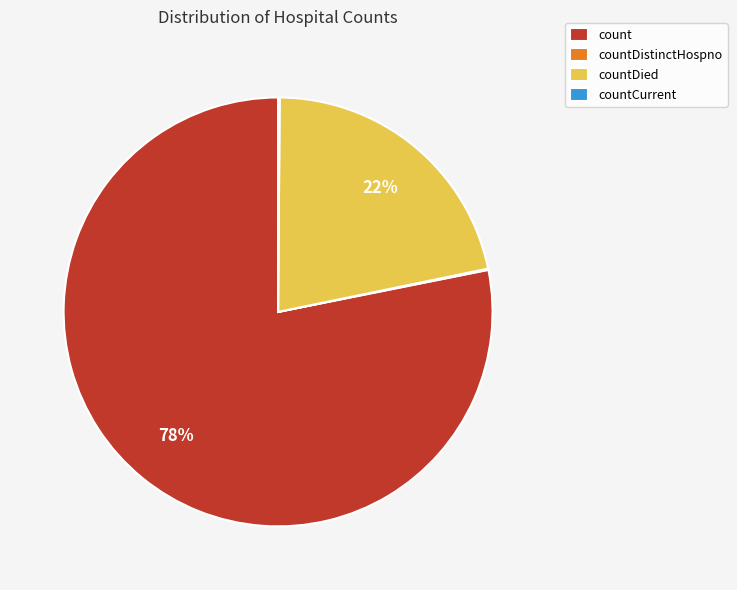

To the nearest percent, what is the difference between the largest and smallest slice percentages?

78%